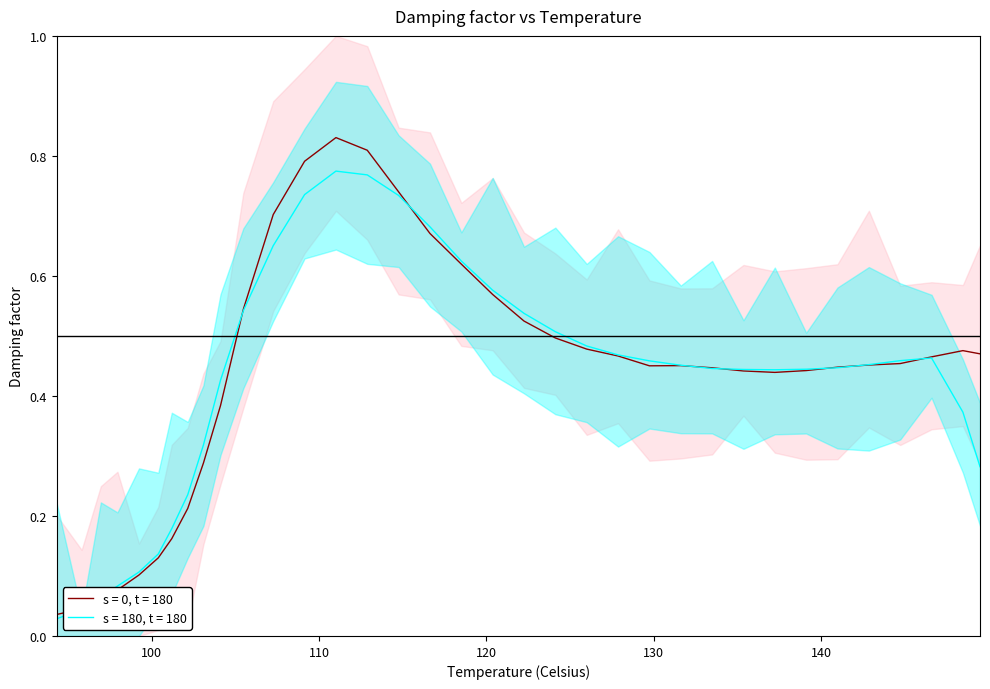

What is the value of the 5th point from the left?

0.1